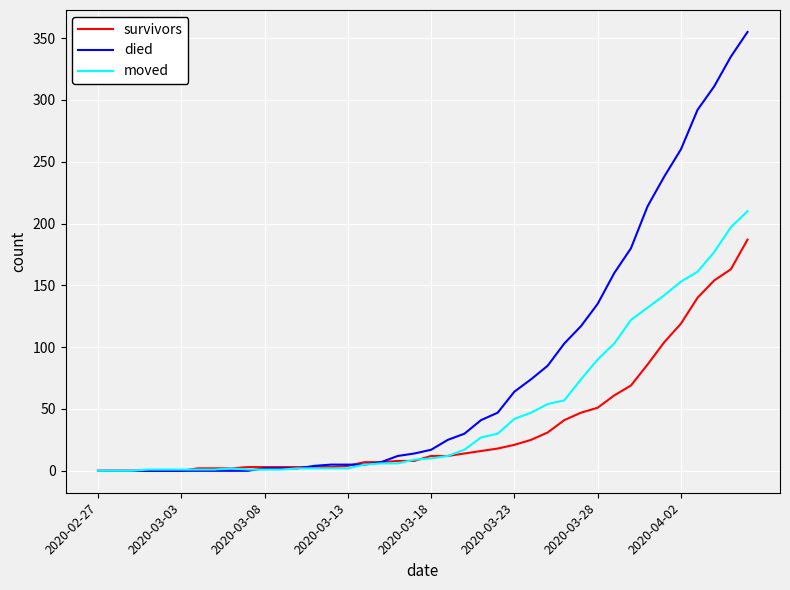

Rank the series by their maximum value, from highest to lowest.

died, moved, survivors